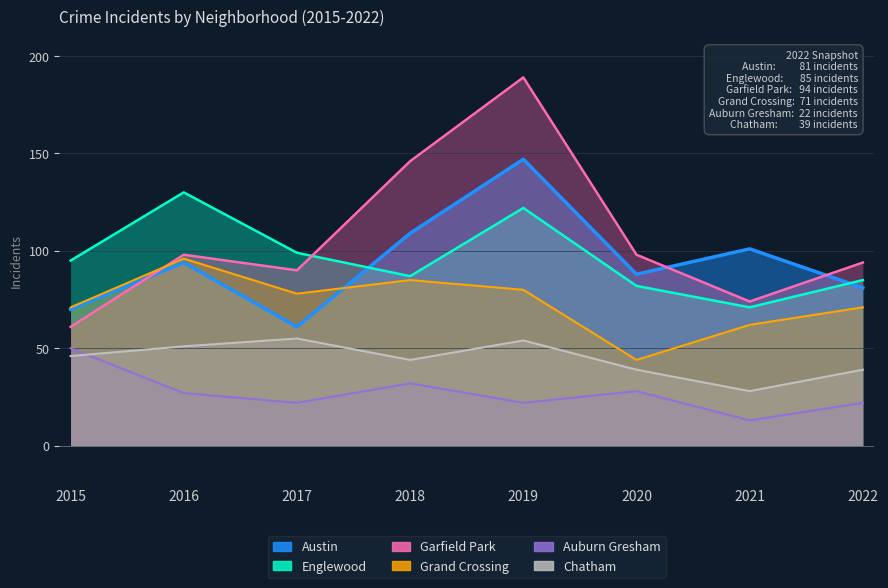

True or false: Auburn Gresham and Grand Crossing intersect in this chart.

False